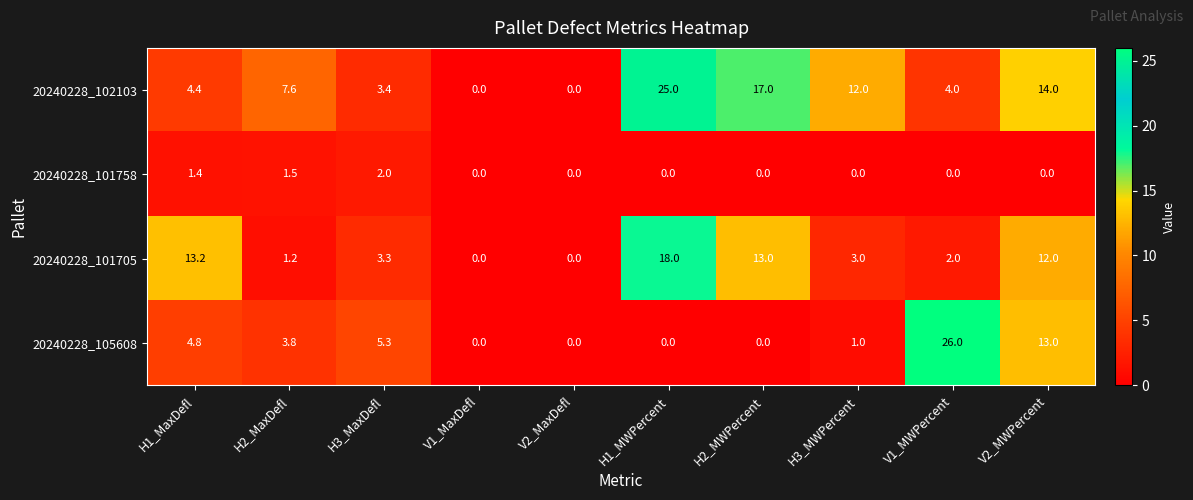

Which series has the largest range (max minus min)?

20240228_105608